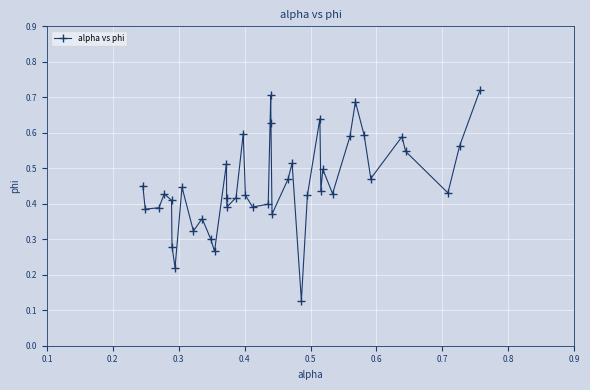

Count the values in the range 0 to 1.

40